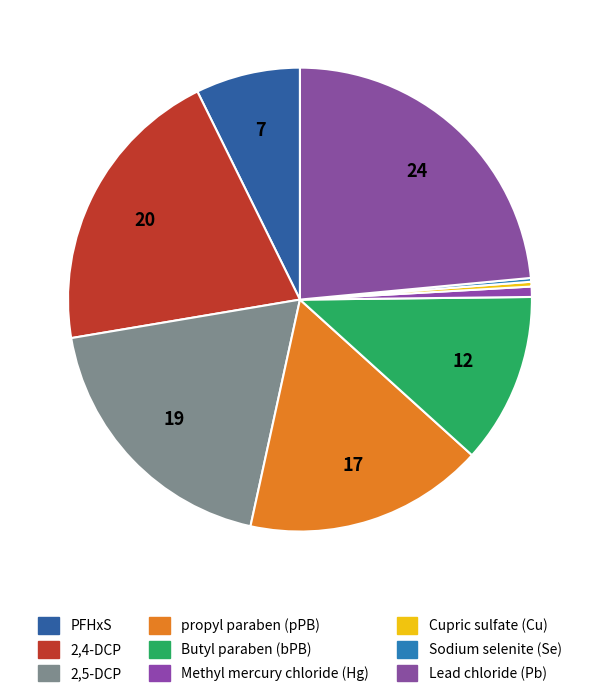

Which slice is the largest?

Lead chloride (Pb)